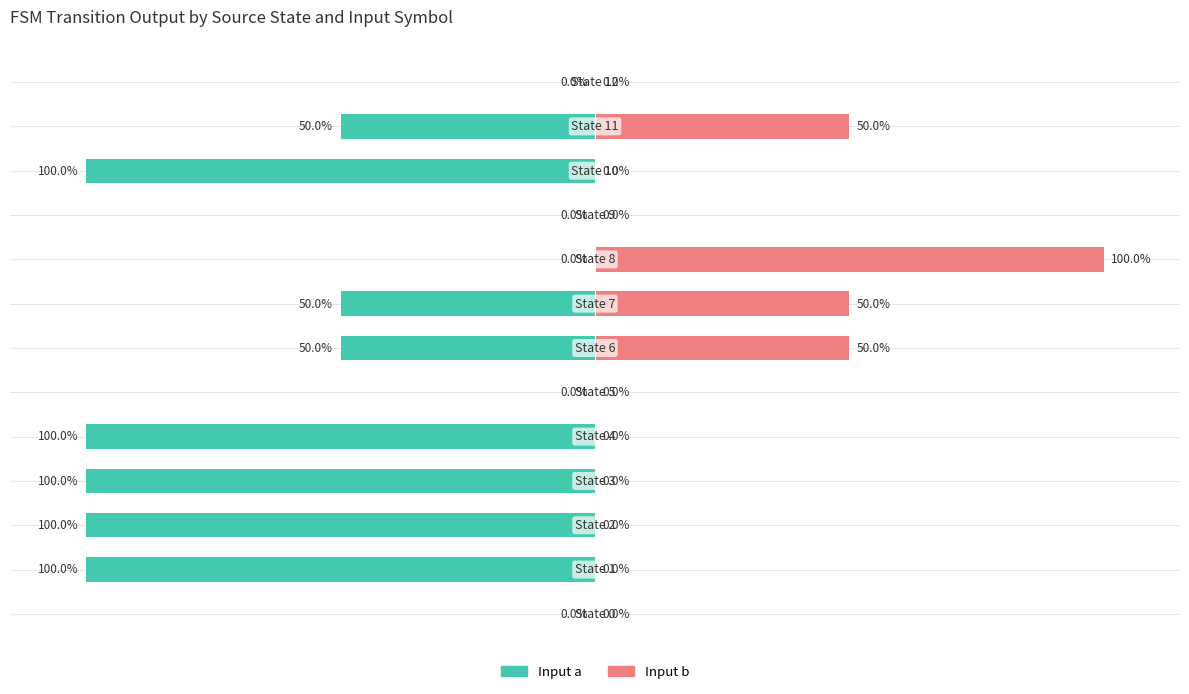

At which label is Input b closest to 50?

6